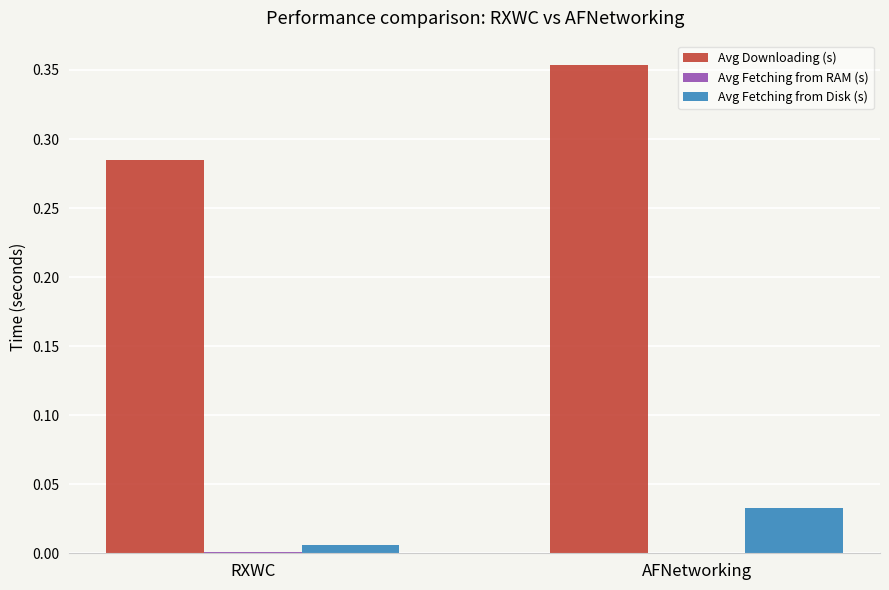

Which category has the highest value across all series?

AFNetworking